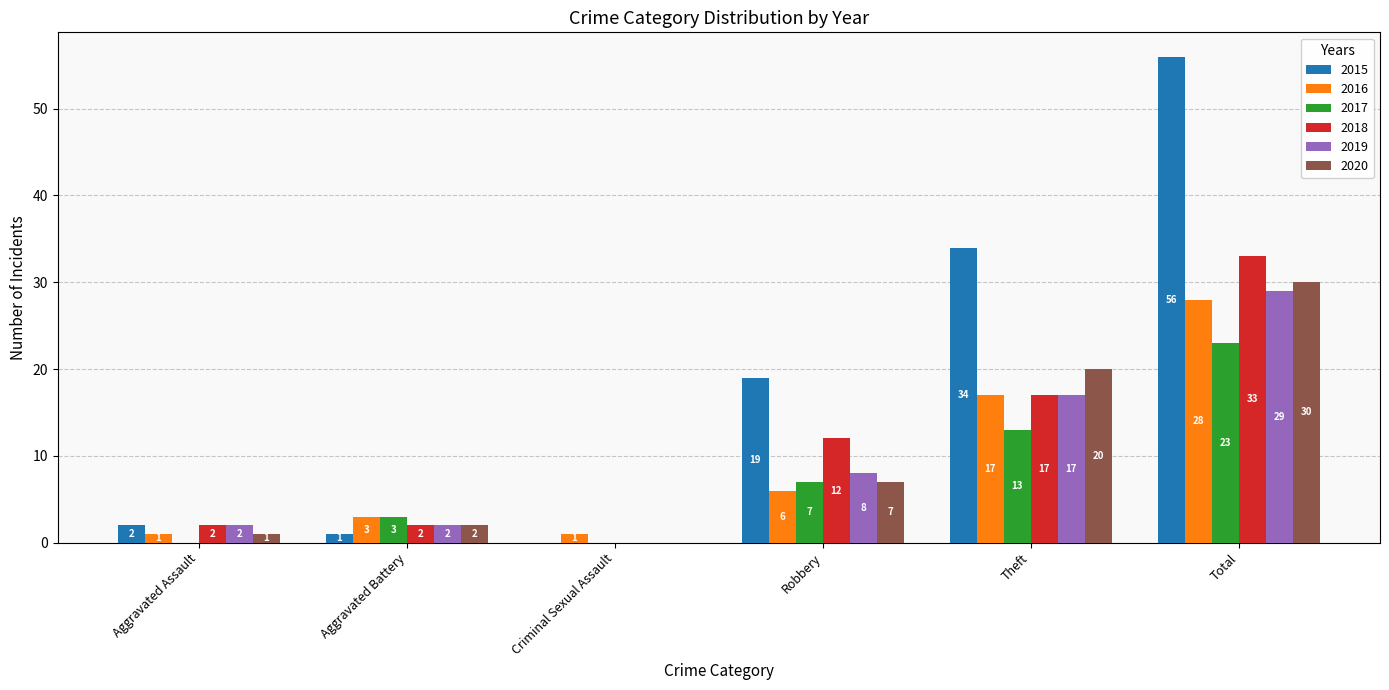

How many positive values does the 2015 series have?

5